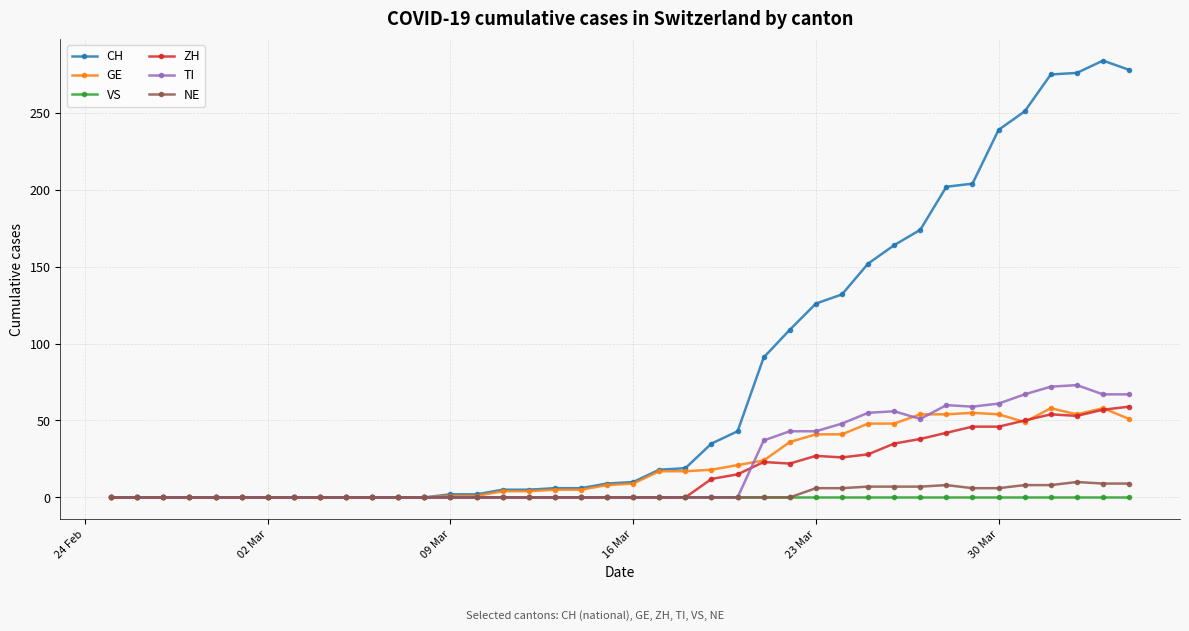

How many categories are shown in the chart?

40